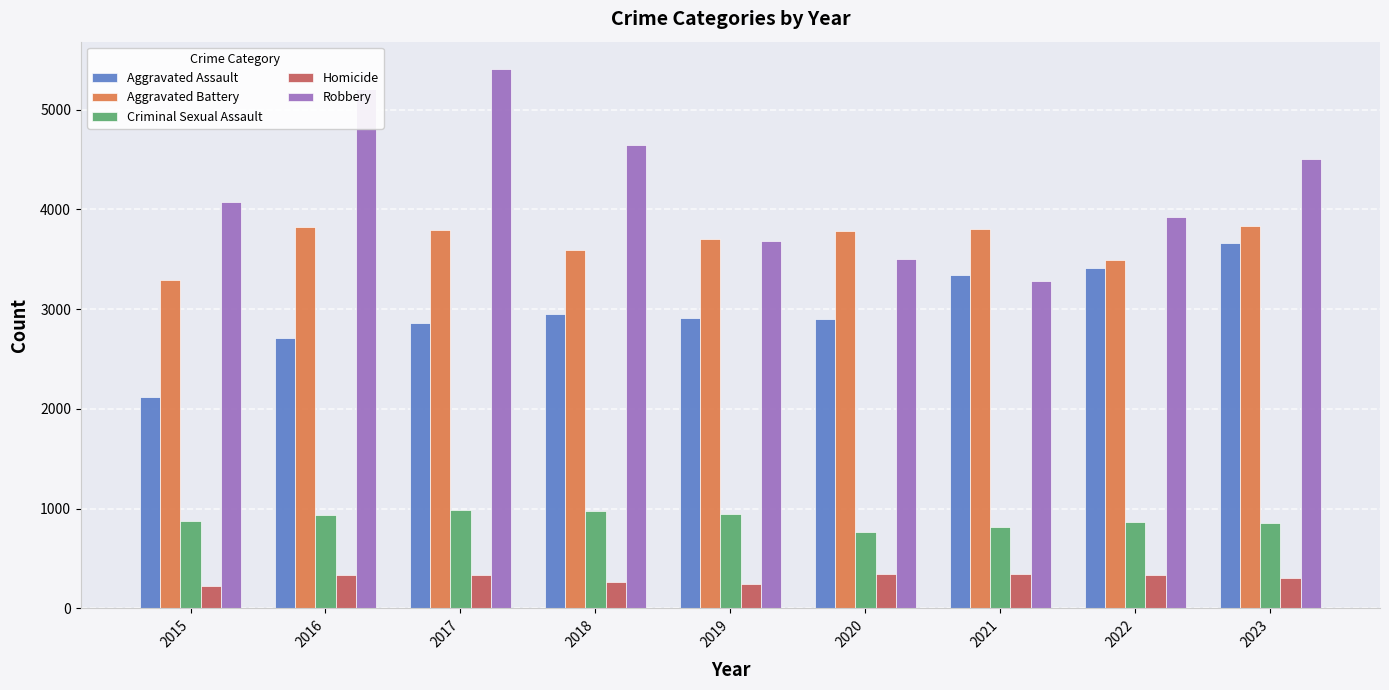

Where is Robbery nearest to the value 4344?

2023